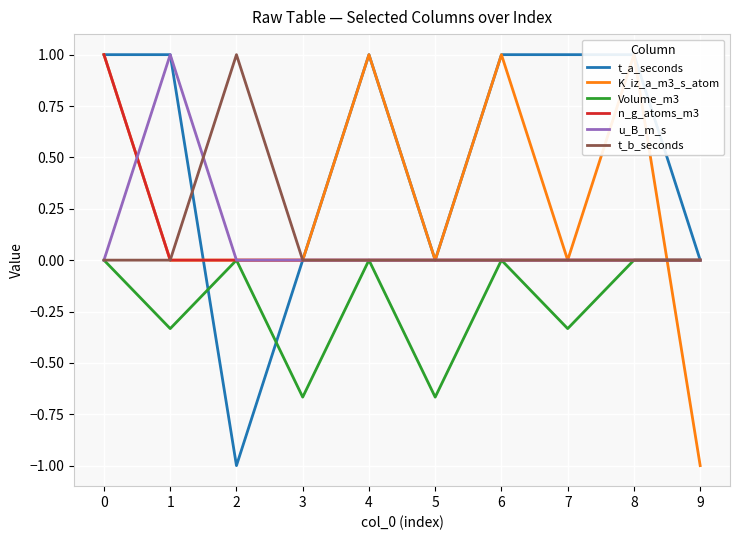

True or false: t_b_seconds has more than 2 points higher than both neighbors.

False